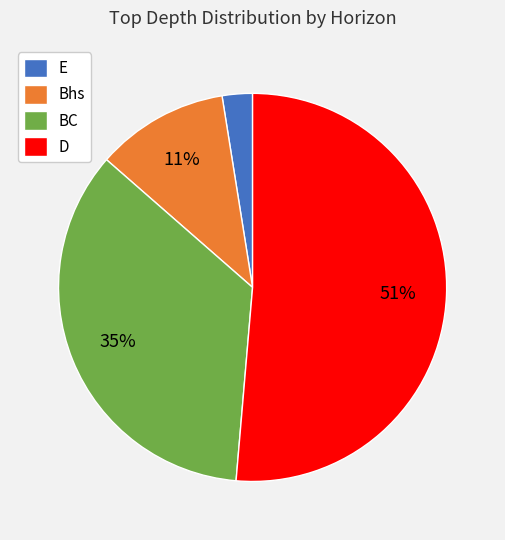

To the nearest percent, what is the average slice percentage?

25%